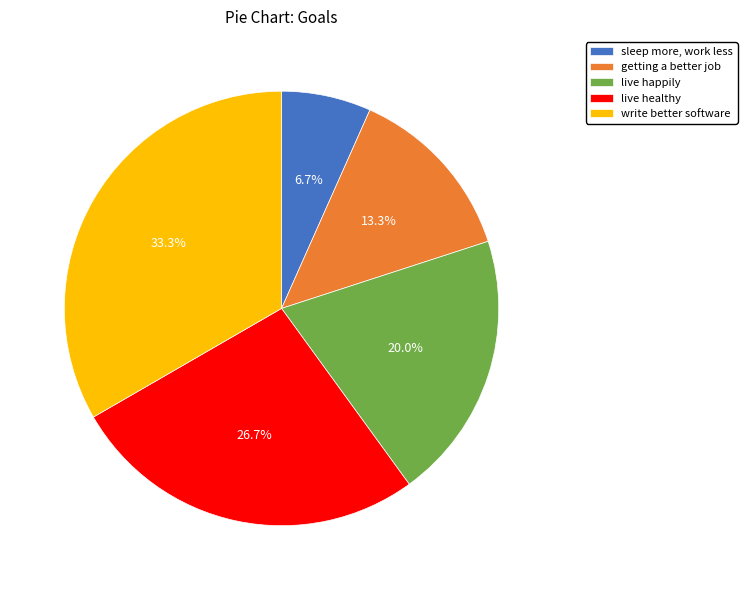

Between live happily and live healthy, which is larger?

live healthy